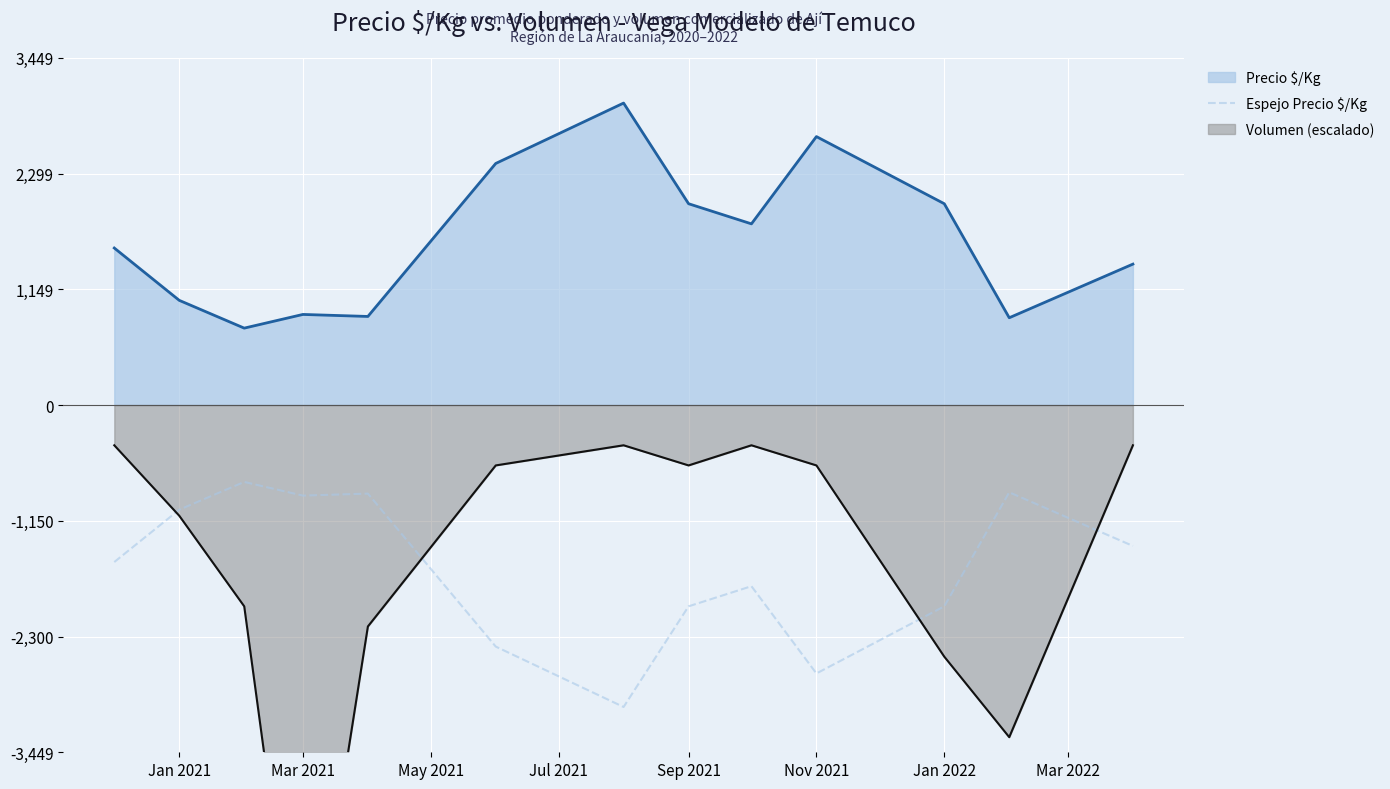

What is the difference between the second highest and second lowest values?

1800